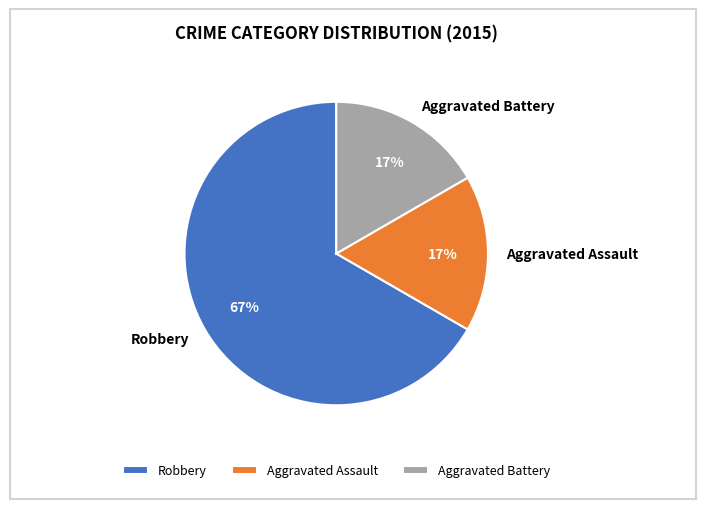

What percentage is the Aggravated Battery slice, to the nearest percent?

17%